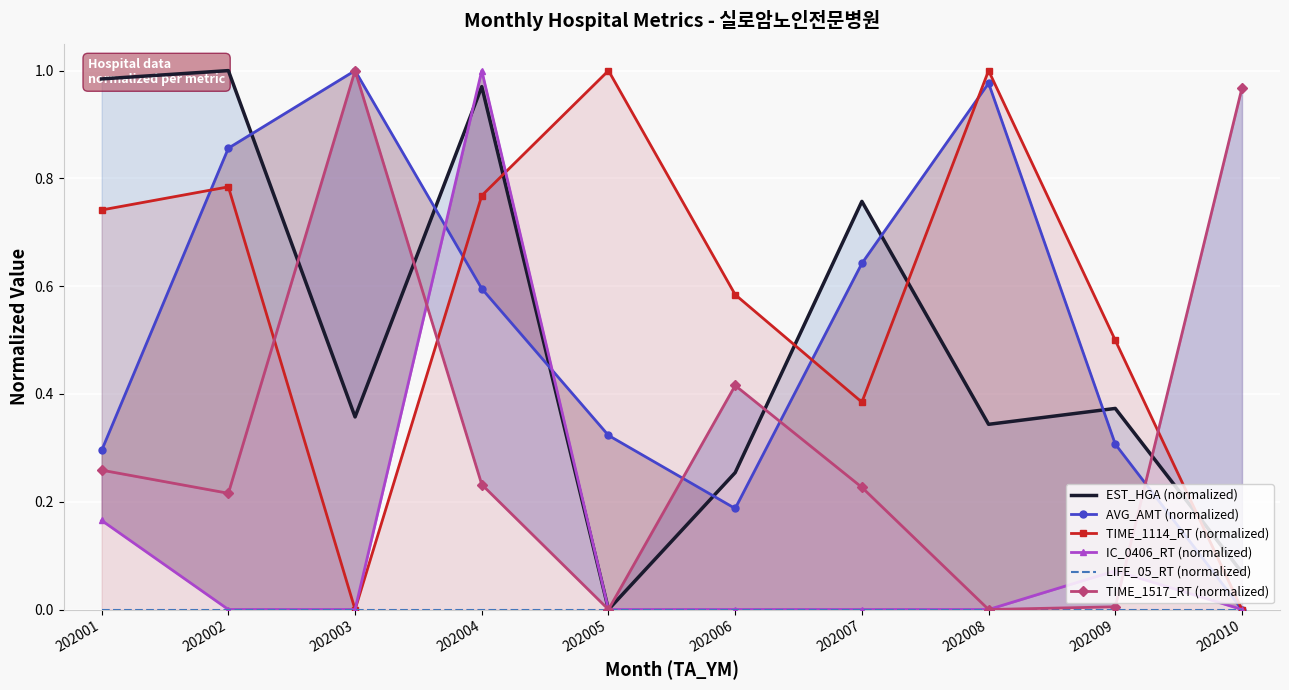

Is the value of TIME_1114_RT (normalized) at 202010 greater than the value of LIFE_05_RT (normalized) at 202003?

No